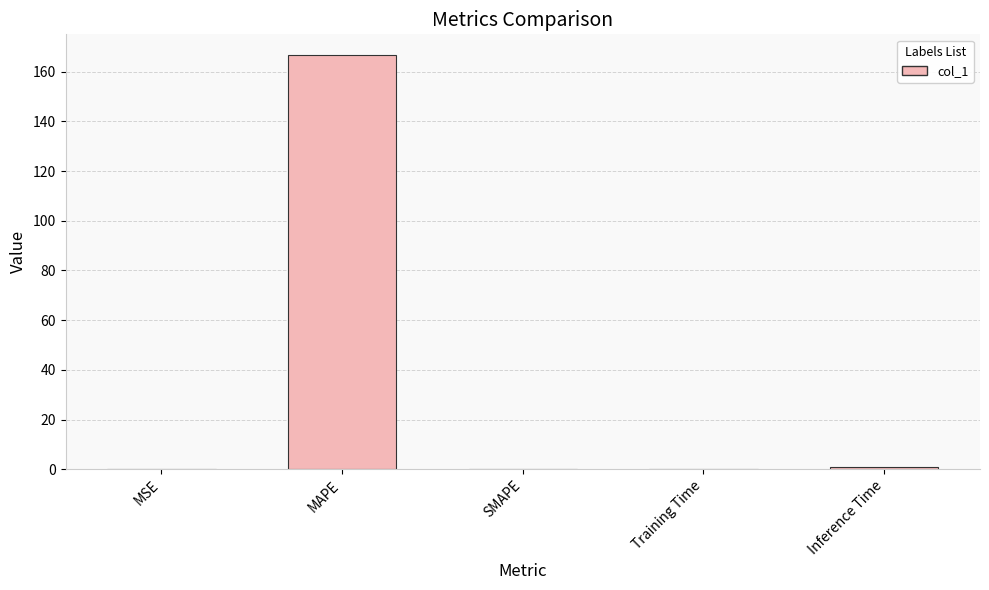

Which category has the highest value across all series?

MAPE